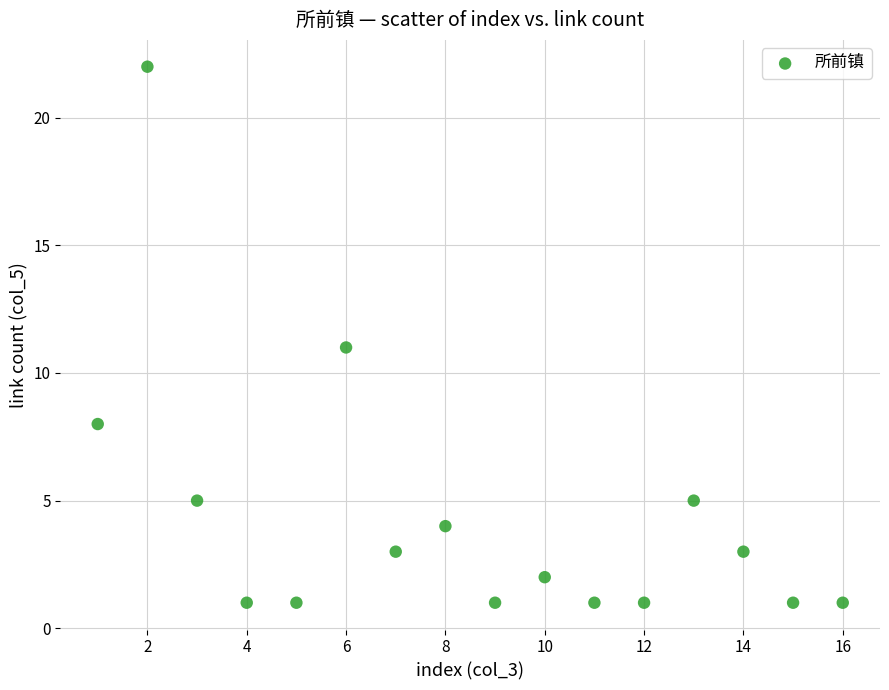

What is the range of X values (max minus min)?

15